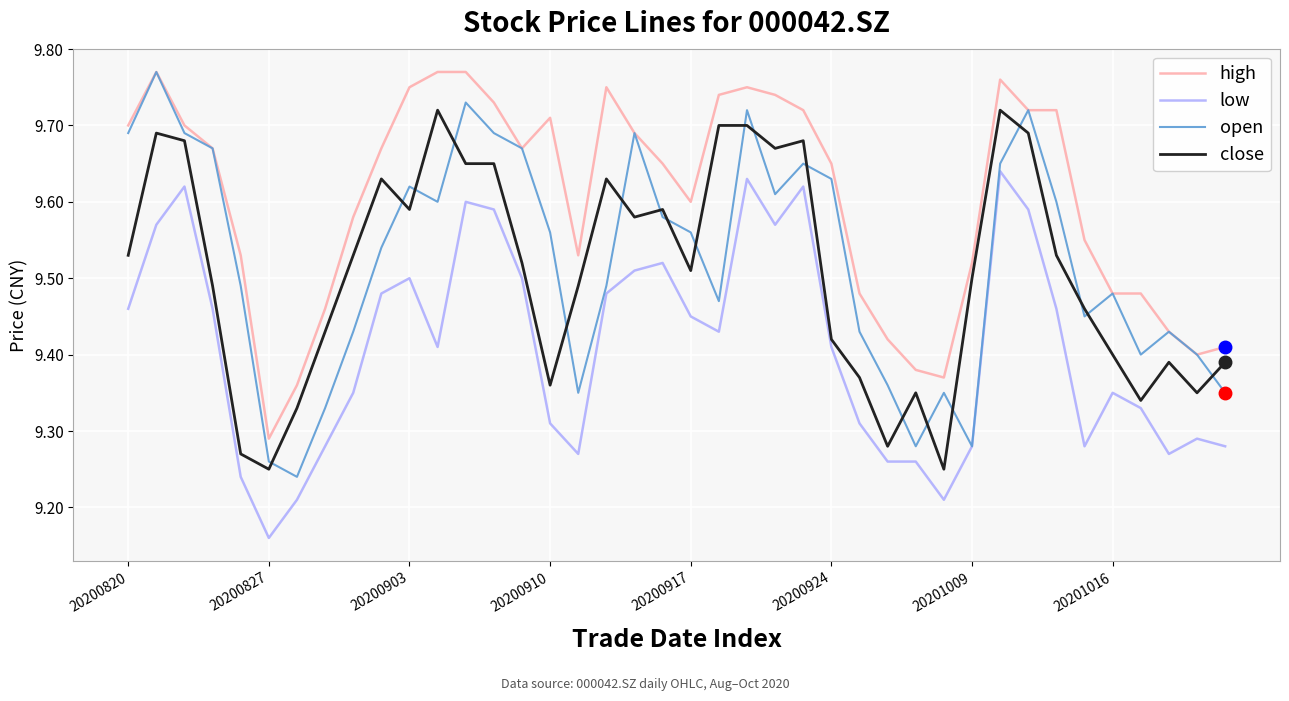

Which series has the largest range (max minus min)?

open